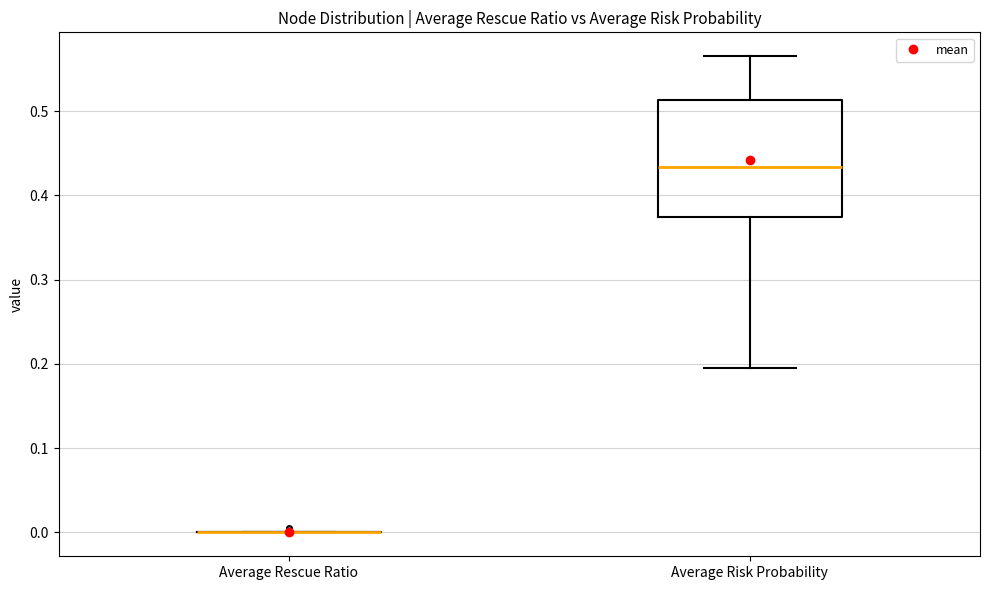

Reading left to right, transcribe this box plot: for each box, give where its median line is, the range the box spans, and where its two whiskers end, as read against the y-axis. The values are not printed on the chart, so give them approximately, as read against the axis.

Average Rescue Ratio: box collapsed to a line at 0.00, whiskers 0.00 to 0.00
Average Risk Probability: median 0.43, box 0.37 to 0.51, whiskers 0.20 to 0.57